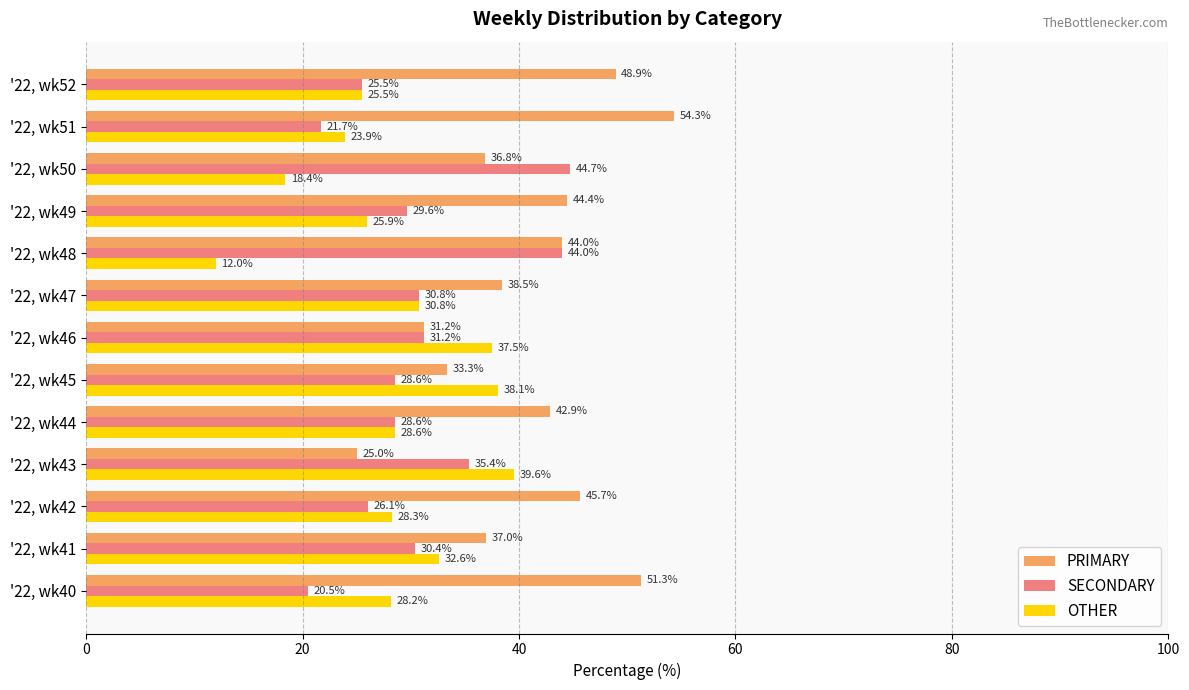

What is the difference between the maximum and second lowest values in the OTHER series?

21.2